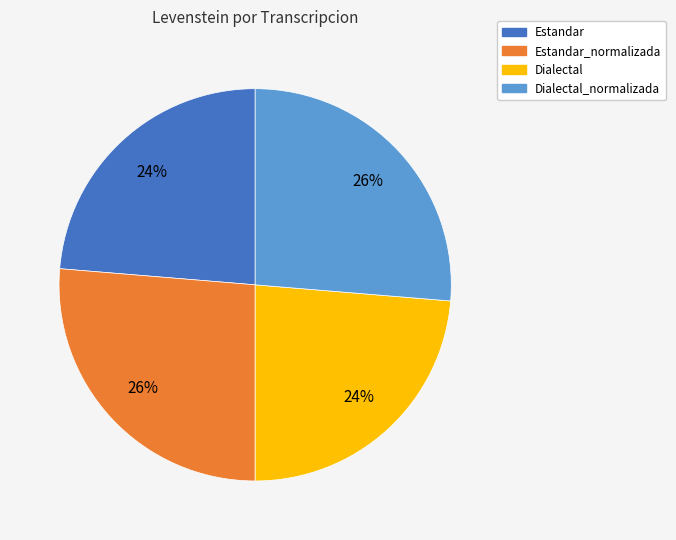

Does any single category account for the majority?

No